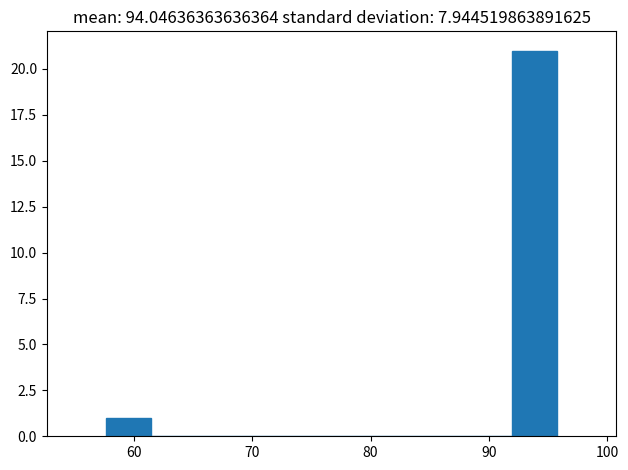

Read against the x-axis, roughly where is the centre of the tallest bar?

94